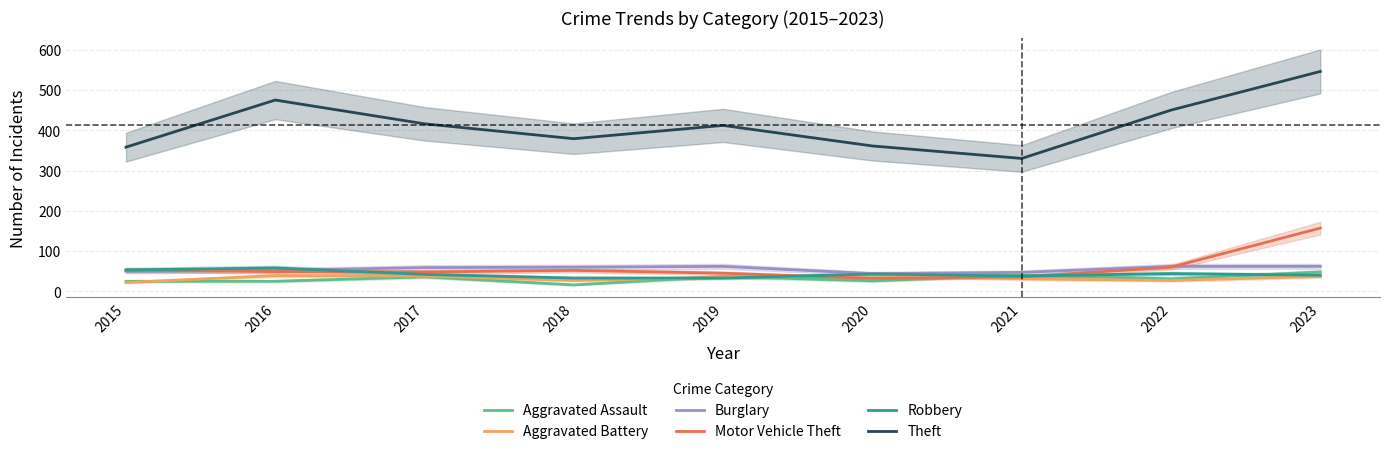

What is the difference between the Robbery values at 2017 and 2019?

9